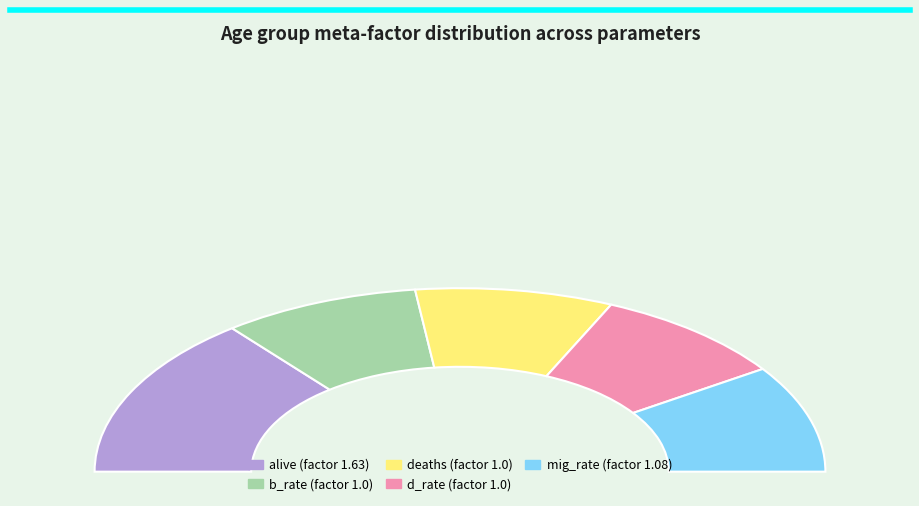

What is the largest slice in the pie chart?

alive